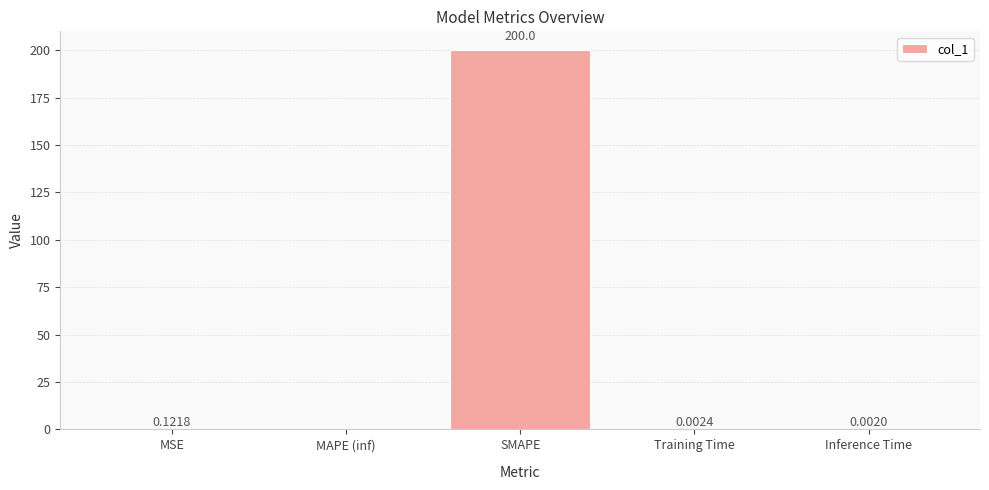

Which category has the highest value across all series?

SMAPE